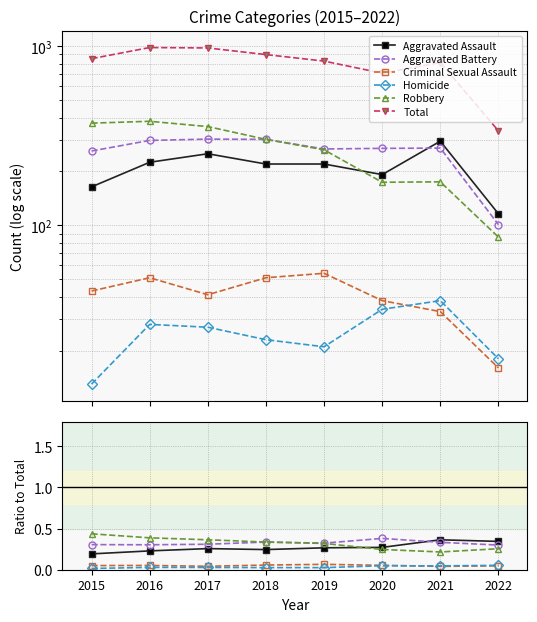

True or false: Robbery and Aggravated Battery cross at least once.

False